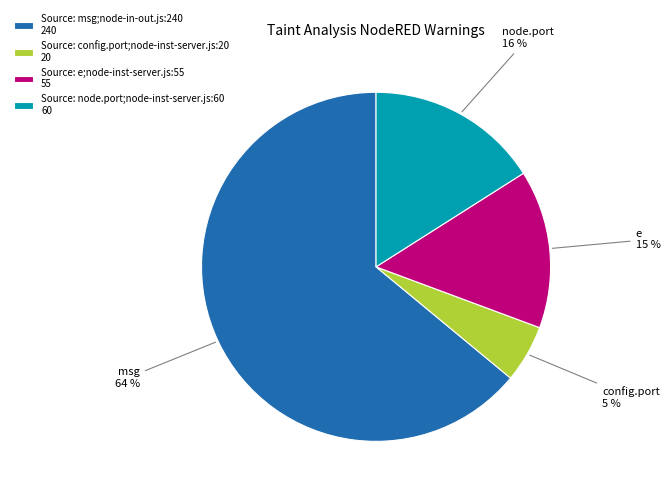

Count the number of slices in the pie.

4